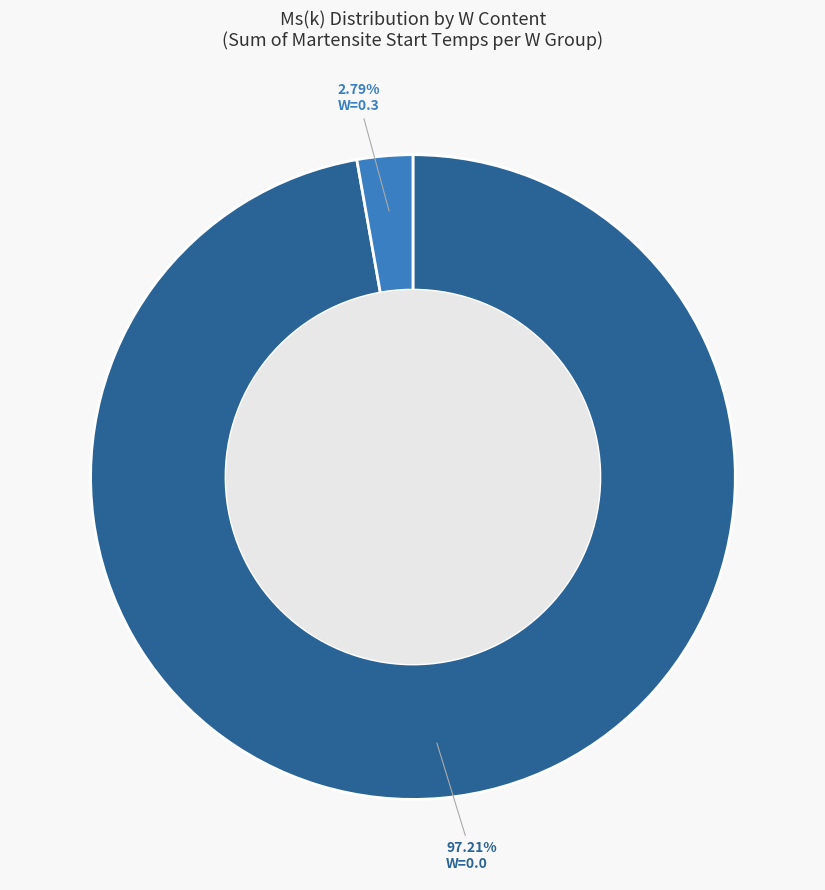

Is there any slice that represents more than half of the pie?

Yes